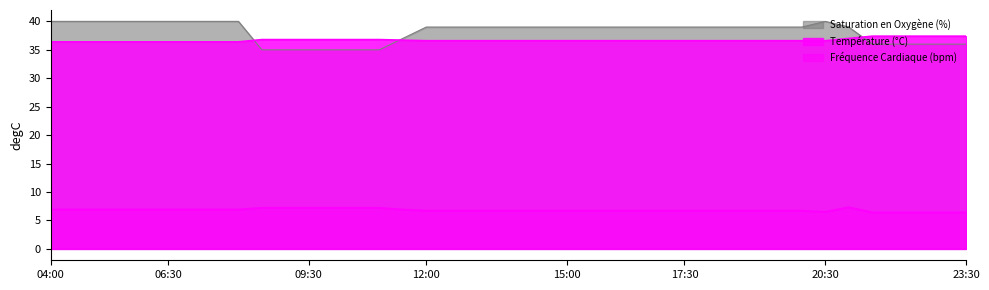

How many lines are shown in the chart?

3